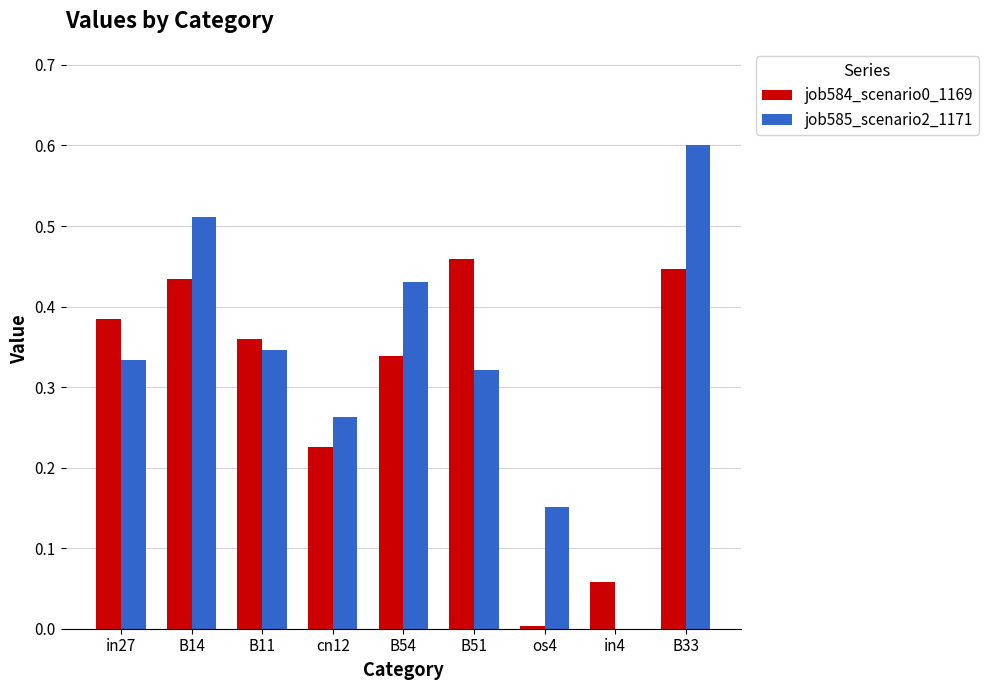

At which category is the sum across all series the highest?

B33